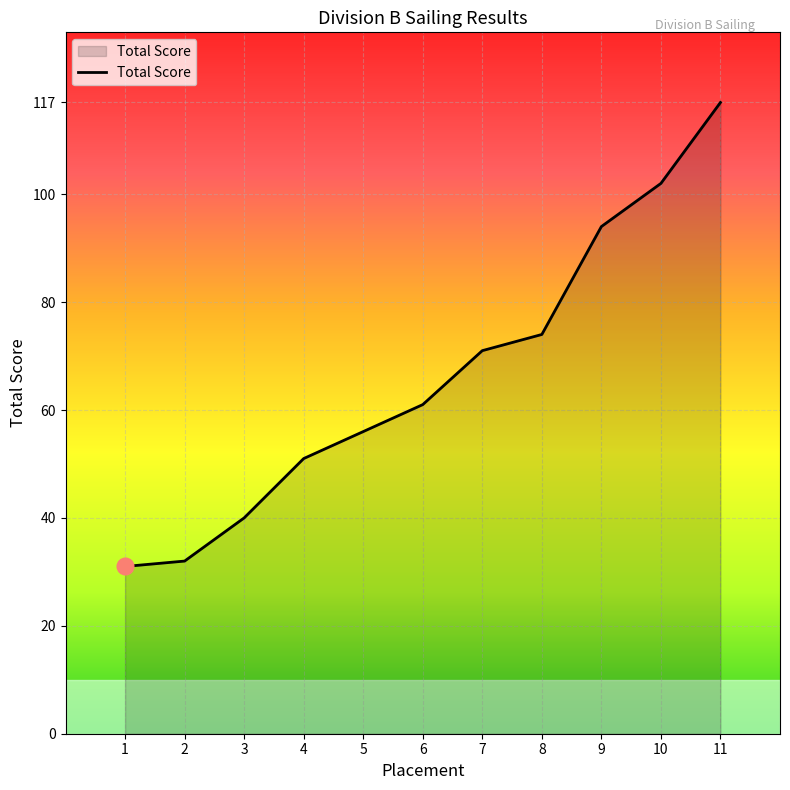

Count the number of categories in the chart.

11